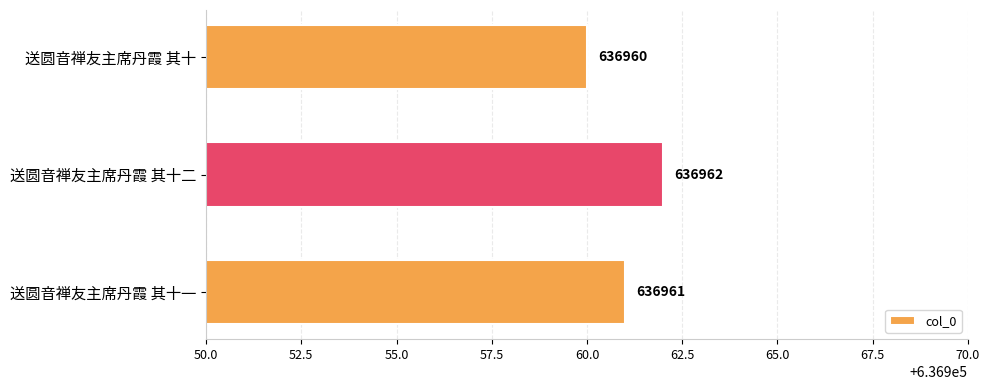

Rank the categories by value from lowest to highest.

送圆音禅友主席丹霞 其十, 送圆音禅友主席丹霞 其十一, 送圆音禅友主席丹霞 其十二